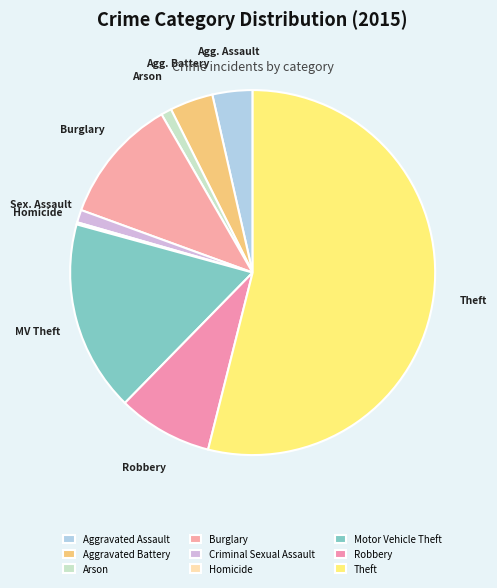

What is the smallest slice in the pie chart?

Homicide